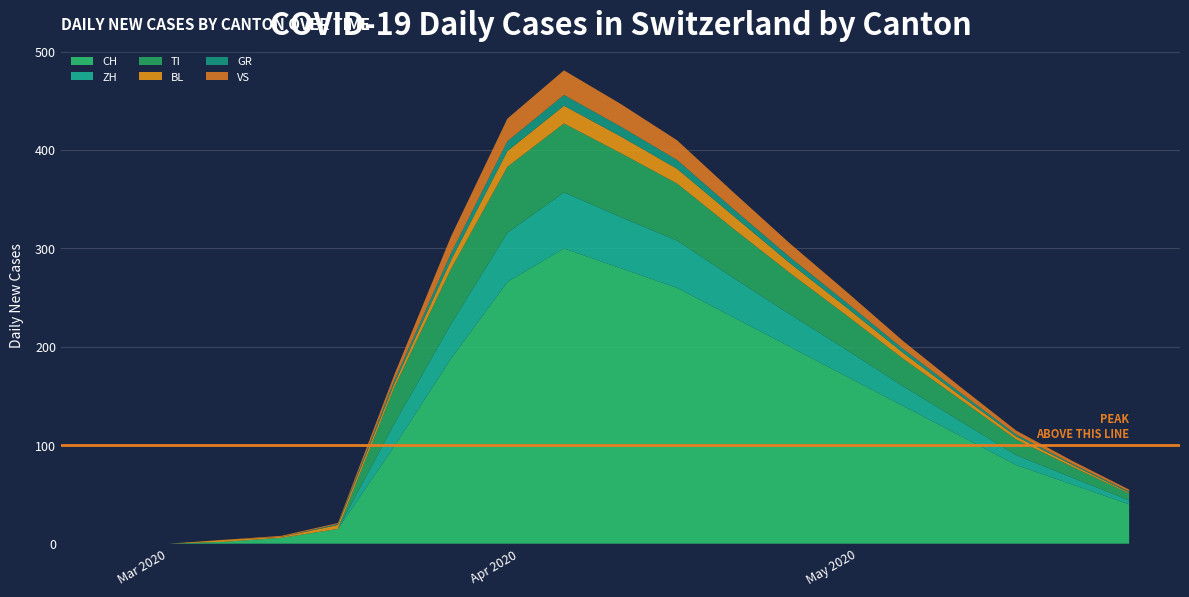

Reading left to right, list all the values displayed in this chart.

CH: 2020-02-25=0	2020-03-01=0	2020-03-06=2	2020-03-11=6	2020-03-16=15	2020-03-21=99	2020-03-26=188	2020-03-31=266	2020-04-05=300	2020-04-10=280	2020-04-15=260	2020-04-20=230	2020-04-25=200	2020-04-30=170	2020-05-05=140	2020-05-10=110	2020-05-15=80	2020-05-20=60	2020-05-25=40
ZH: 2020-02-25=0	2020-03-01=0	2020-03-06=0	2020-03-11=0	2020-03-16=0	2020-03-21=23	2020-03-26=35	2020-03-31=50	2020-04-05=57	2020-04-10=52	2020-04-15=48	2020-04-20=40	2020-04-25=33	2020-04-30=27	2020-05-05=20	2020-05-10=15	2020-05-15=10	2020-05-20=7	2020-05-25=4
TI: 2020-02-25=0	2020-03-01=0	2020-03-06=0	2020-03-11=0	2020-03-16=0	2020-03-21=37	2020-03-26=56	2020-03-31=67	2020-04-05=70	2020-04-10=65	2020-04-15=58	2020-04-20=50	2020-04-25=42	2020-04-30=35	2020-05-05=28	2020-05-10=22	2020-05-15=16	2020-05-20=11	2020-05-25=7
BL: 2020-02-25=0	2020-03-01=0	2020-03-06=2	2020-03-11=1	2020-03-16=4	2020-03-21=4	2020-03-26=9	2020-03-31=16	2020-04-05=18	2020-04-10=17	2020-04-15=15	2020-04-20=13	2020-04-25=10	2020-04-30=8	2020-05-05=6	2020-05-10=4	2020-05-15=3	2020-05-20=2	2020-05-25=1
GR: 2020-02-25=0	2020-03-01=0	2020-03-06=0	2020-03-11=0	2020-03-16=1	2020-03-21=3	2020-03-26=7	2020-03-31=10	2020-04-05=11	2020-04-10=10	2020-04-15=9	2020-04-20=7	2020-04-25=6	2020-04-30=5	2020-05-05=4	2020-05-10=3	2020-05-15=2	2020-05-20=1	2020-05-25=1
VS: 2020-02-25=0	2020-03-01=0	2020-03-06=0	2020-03-11=1	2020-03-16=1	2020-03-21=6	2020-03-26=17	2020-03-31=23	2020-04-05=25	2020-04-10=23	2020-04-15=20	2020-04-20=17	2020-04-25=14	2020-04-30=11	2020-05-05=8	2020-05-10=6	2020-05-15=4	2020-05-20=3	2020-05-25=2